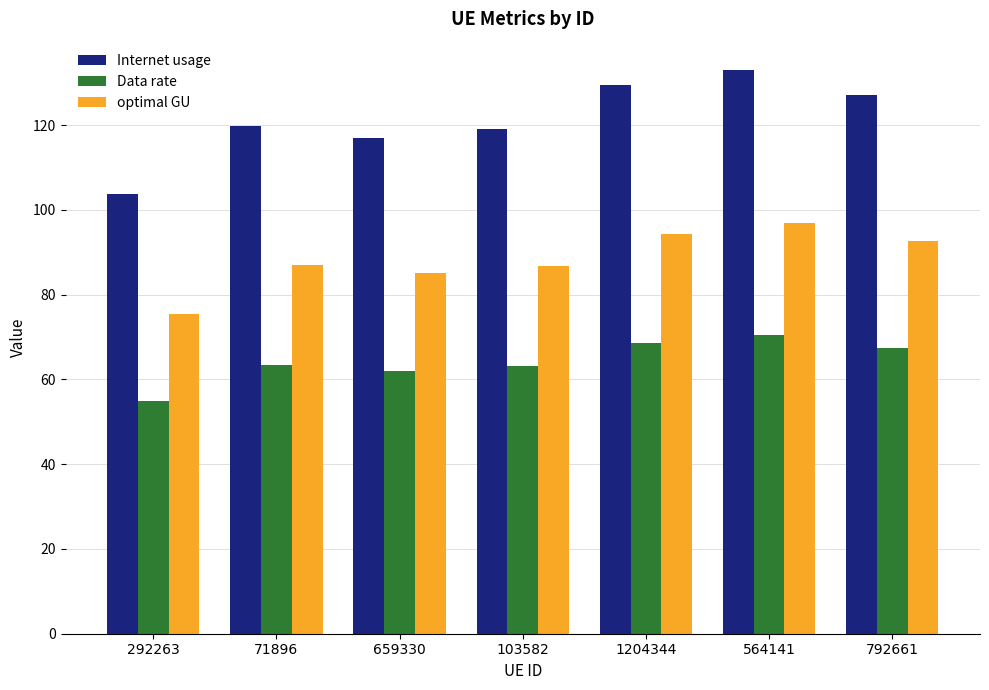

Is the value of optimal GU at 659330 greater than the value of Data rate at 71896?

Yes